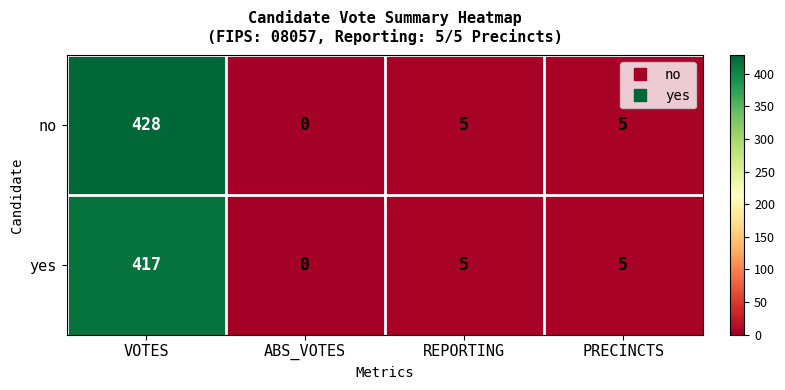

At how many categories does at least one series exceed 42?

1